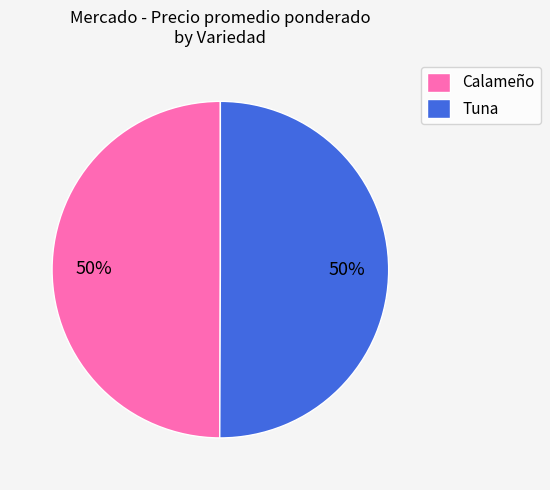

To the nearest percent, what is the average slice percentage?

50%